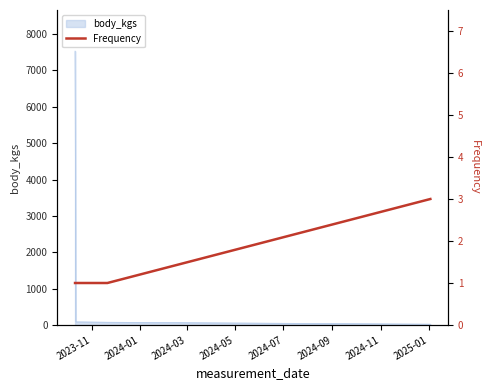

True or false: body_kgs has more than 1 interior local peaks.

False